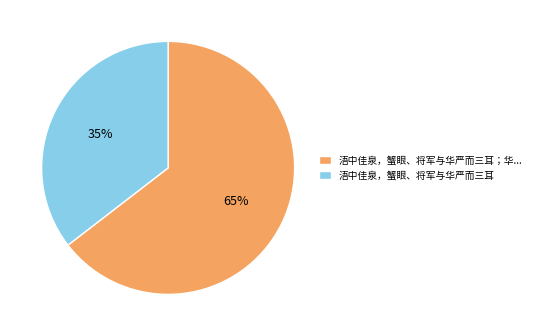

Does any single category account for the majority?

Yes